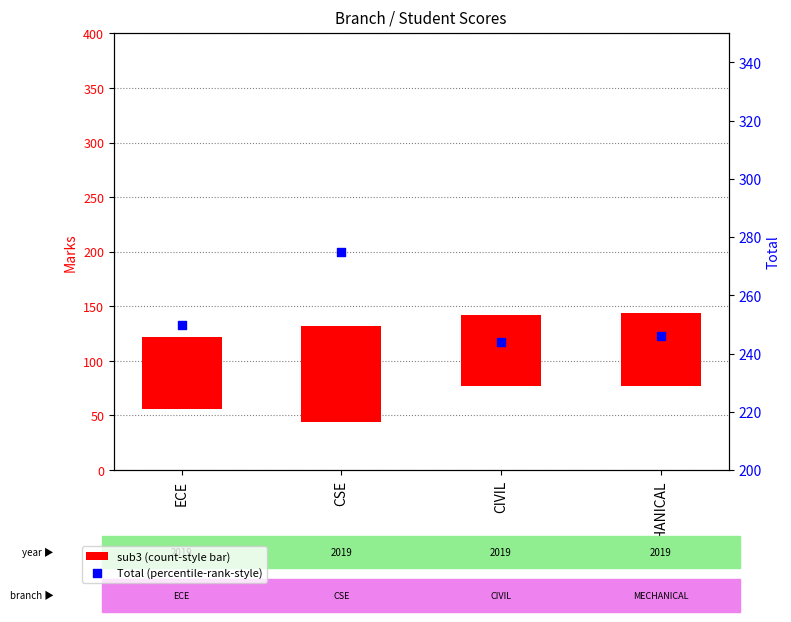

What are all the series names shown in the legend?

sub3 (count-style bar), Total (percentile-rank-style)